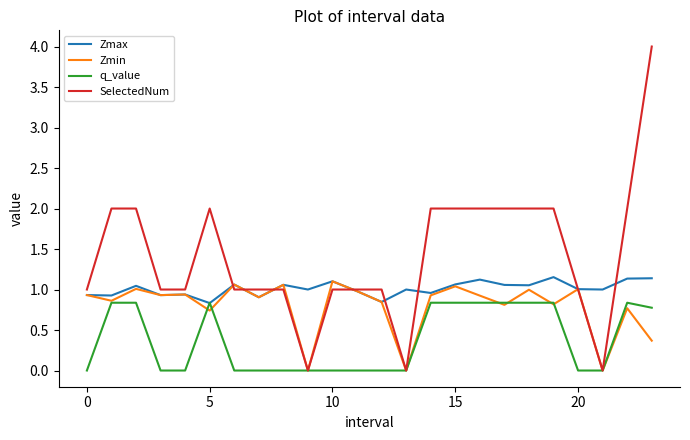

Which series has the widest spread of values?

SelectedNum